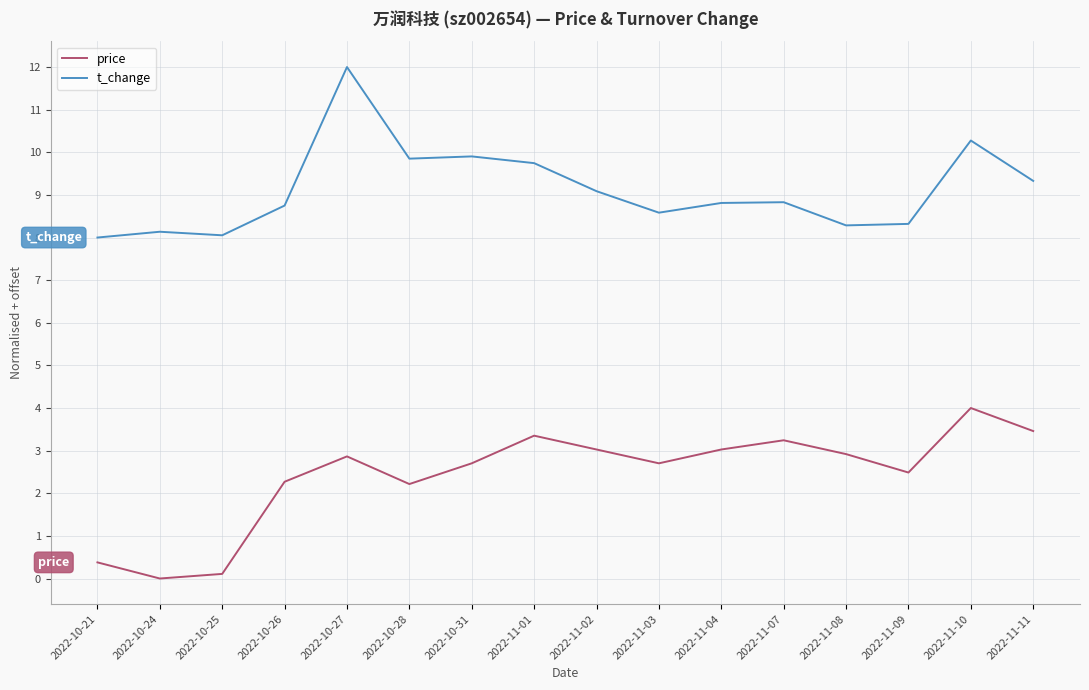

Where does the price series first go above 2?

2022-10-26